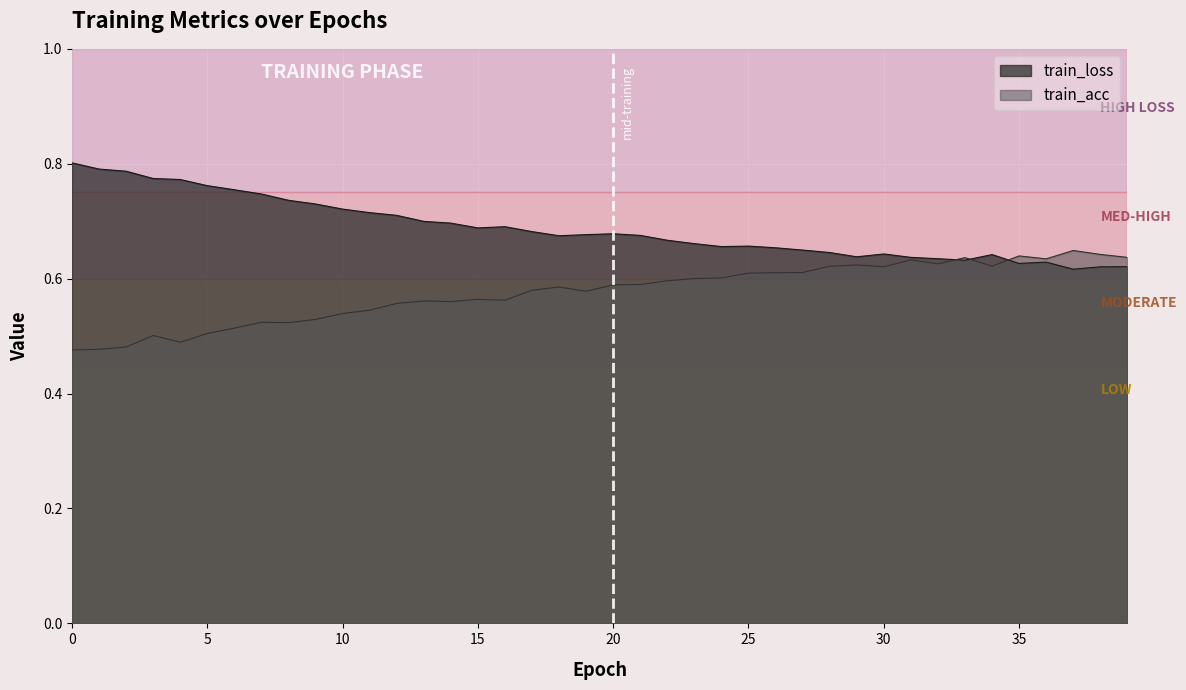

Where do train_acc and train_loss first cross each other?

32 and 33